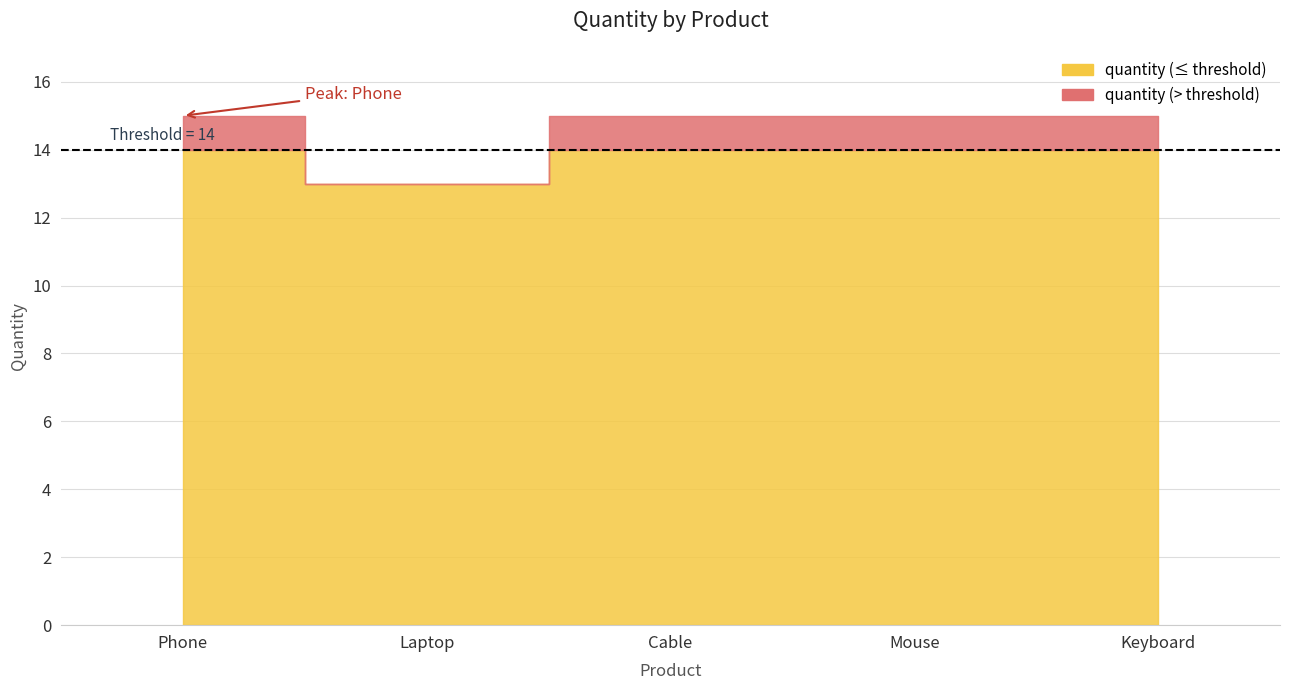

List the labels in order of value, largest first.

Phone, Cable, Mouse, Keyboard, Laptop